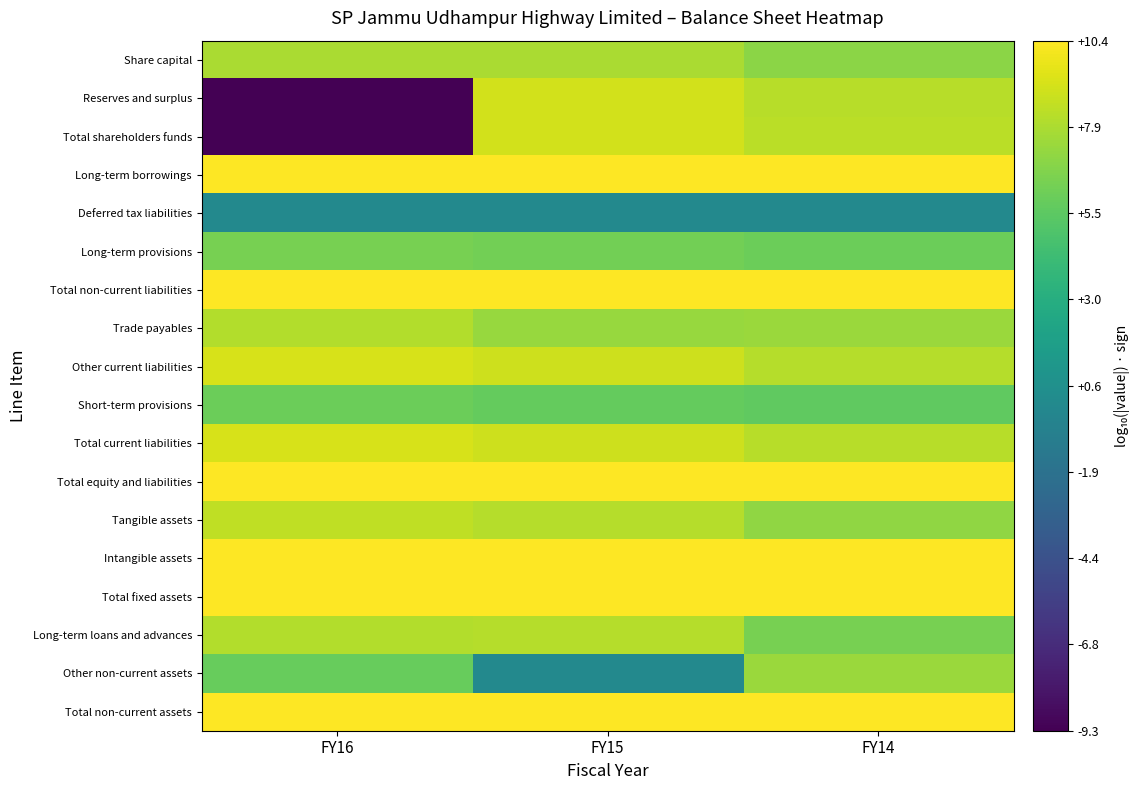

What is the total value across all series at FY14?

142.0